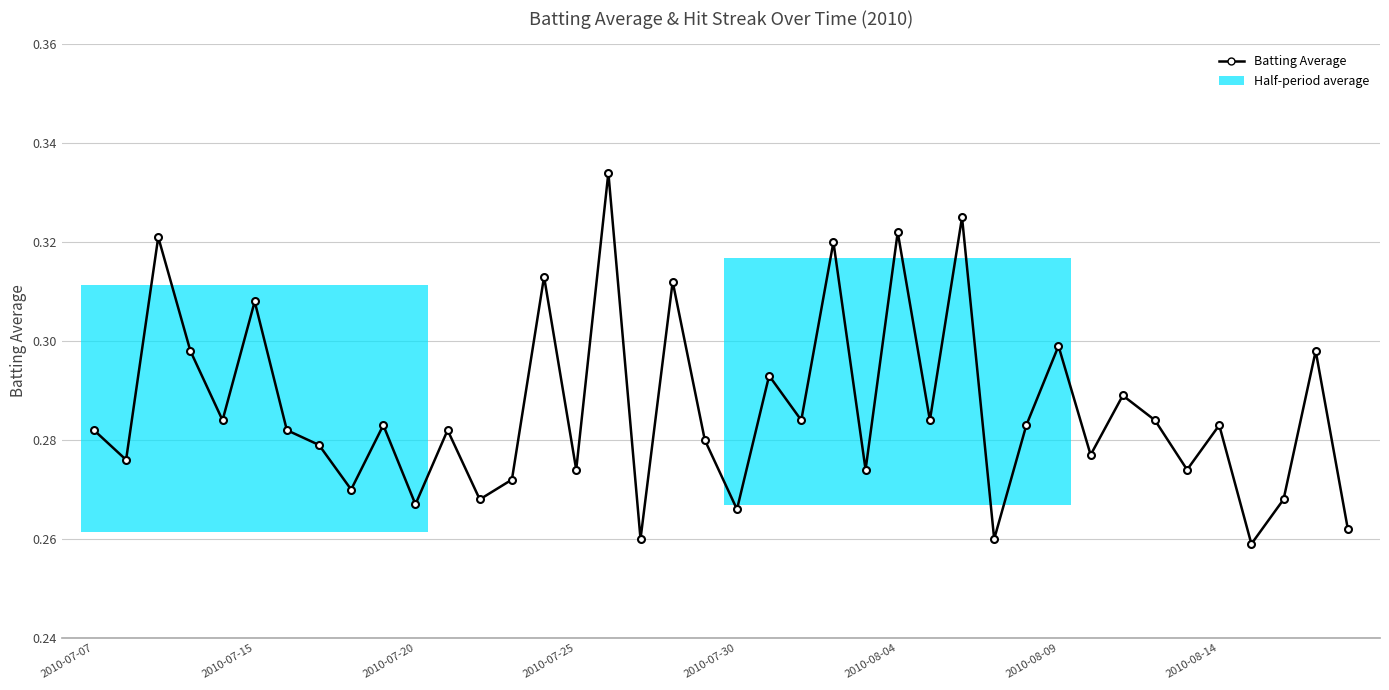

Does the chart display data point markers on the line(s)?

Yes